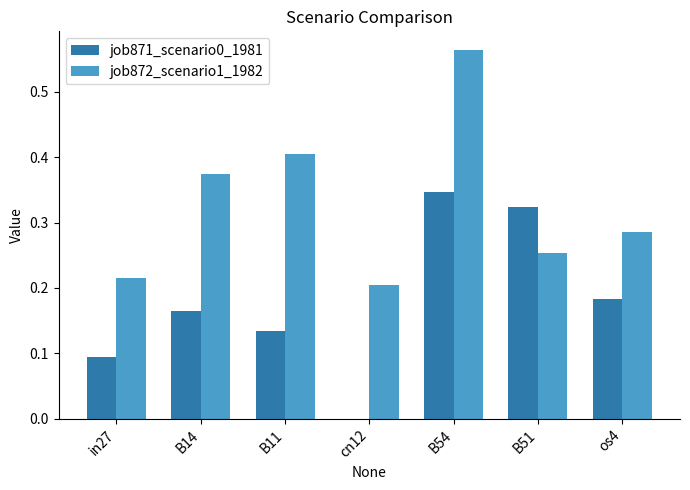

At which category is the sum across all series the highest?

B54